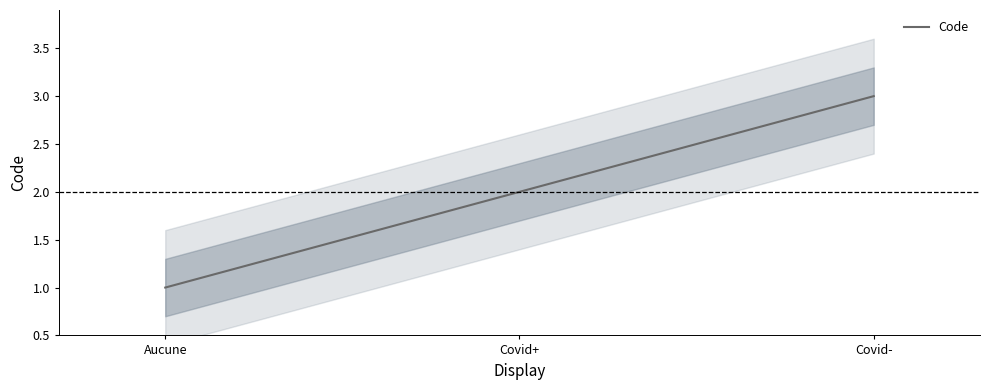

List the labels in order of value, smallest first.

Aucune, Covid+, Covid-